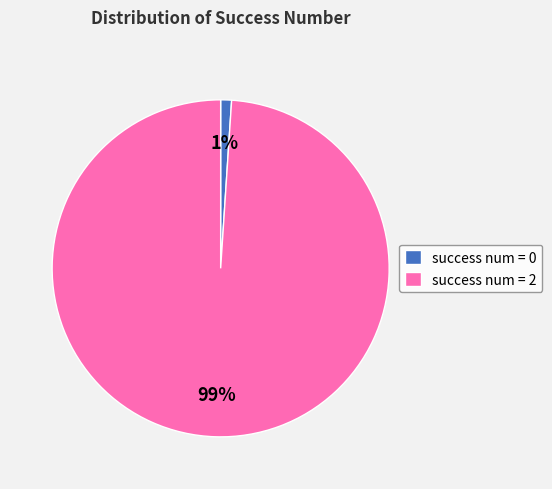

What is the largest slice in the pie chart?

success num = 2